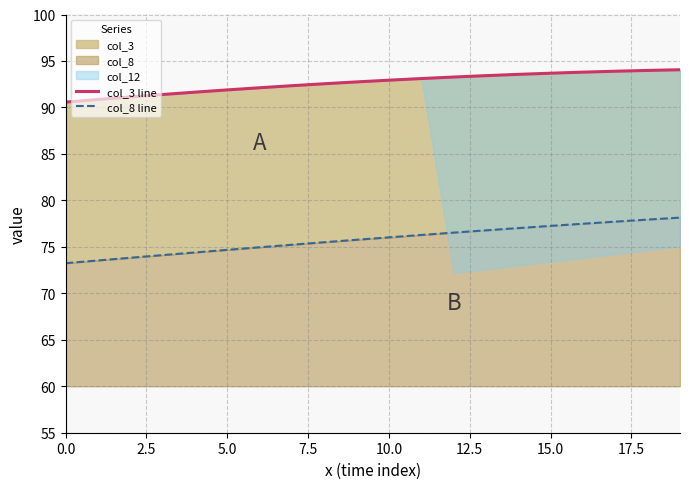

Reading left to right, what are all the values shown in this chart?

col_3 line: 90.6	90.9	91.1	91.4	91.6	91.9	92.1	92.3	92.5	92.7	92.9	93.1	93.3	93.4	93.6	93.7	93.8	93.9	94.0	94.1
col_8 line: 73.2	73.5	73.8	74.1	74.4	74.7	75.0	75.2	75.5	75.8	76.0	76.3	76.5	76.8	77.0	77.3	77.5	77.7	77.9	78.1